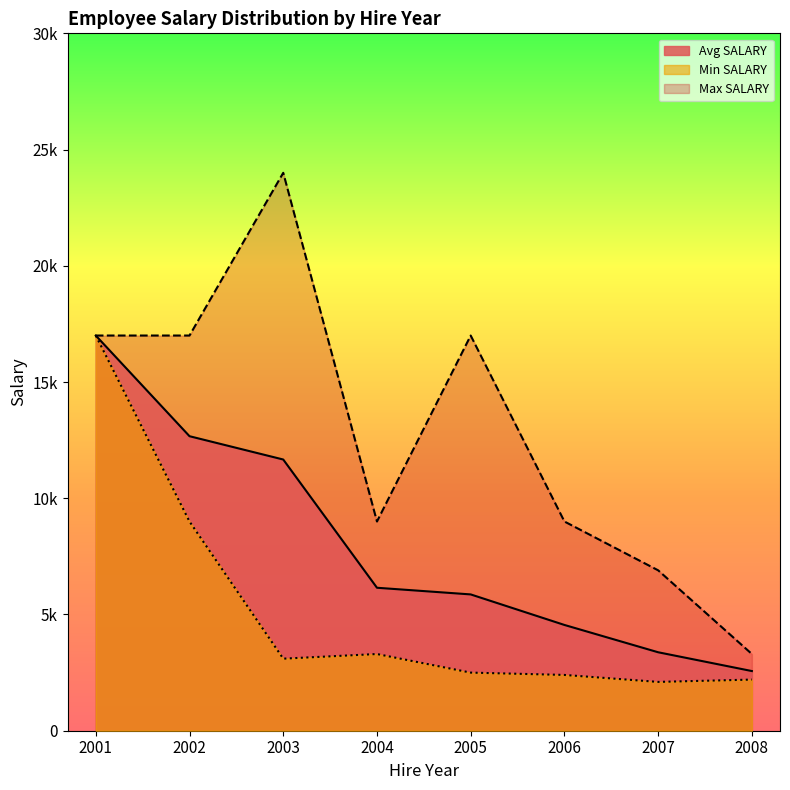

Is it true that AVG_SALARY_BY_DEPT equals 4770 at 2006?

False